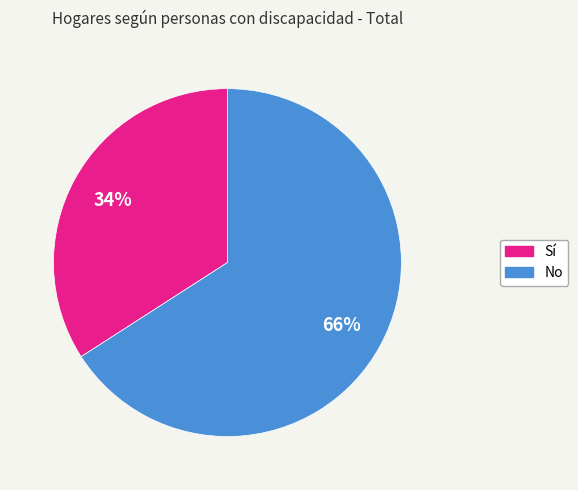

Is the sum of No and Sí greater than half?

Yes